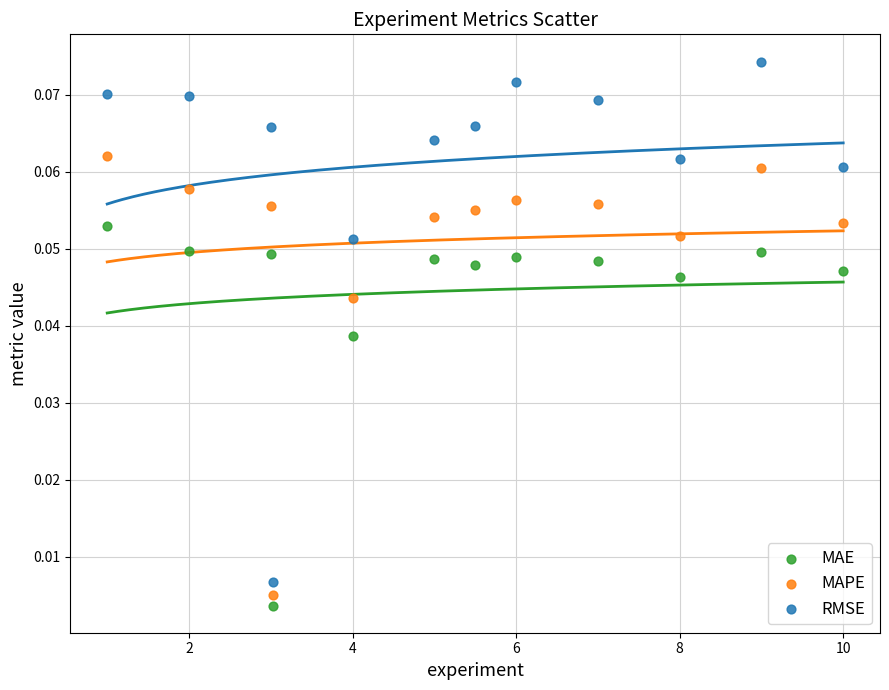

Which series reaches the maximum Y coordinate?

RMSE